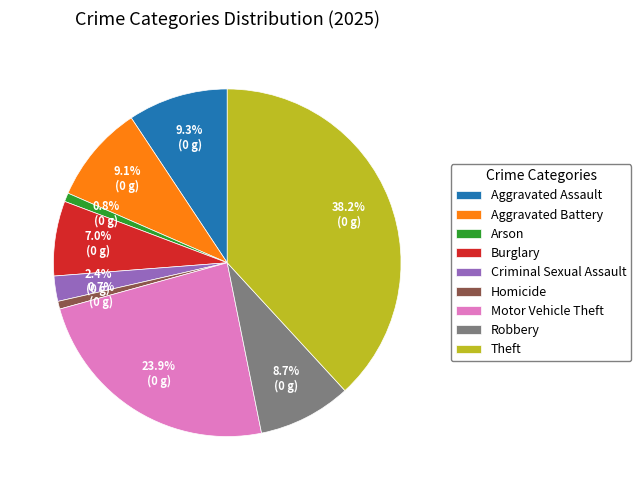

Is the sum of Homicide and Aggravated Assault greater than half?

No